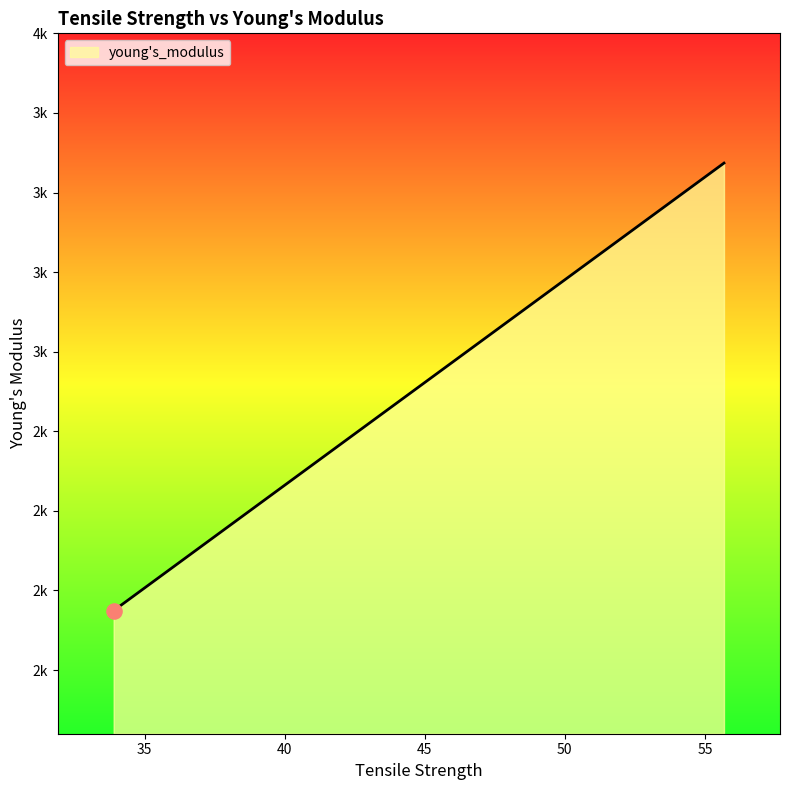

Does the chart have visible grid lines?

No